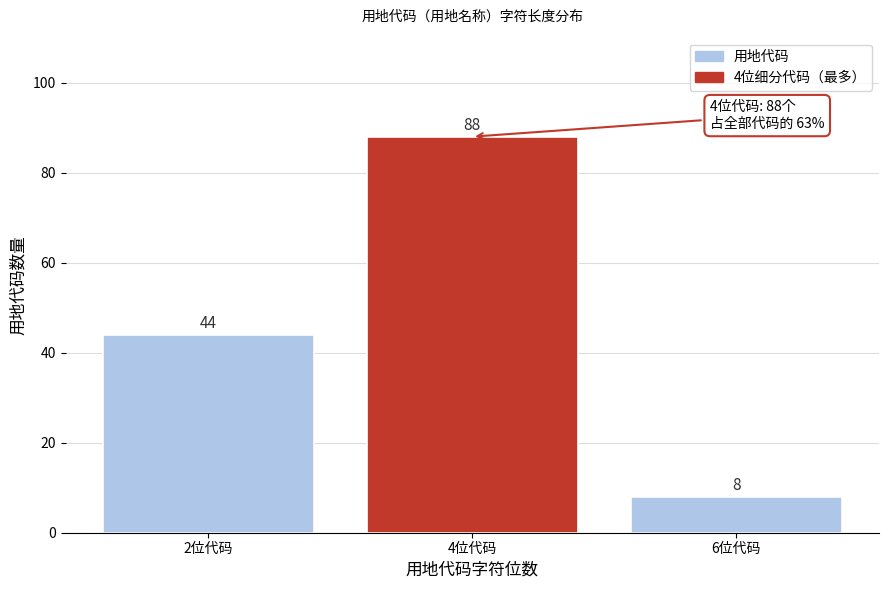

Reading left to right, what are all the values shown in this chart?

2位代码=44	4位代码=88	6位代码=8